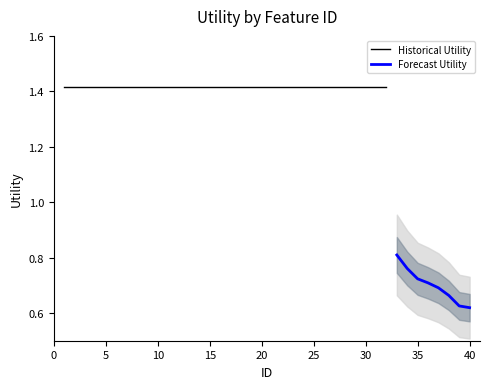

Where does the data first go above 1?

1